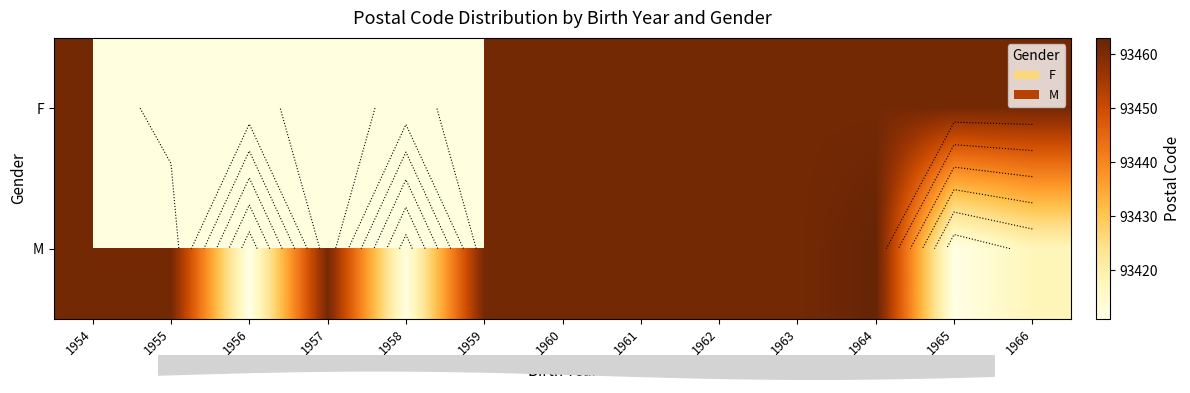

The F series shows 123683.2 at 1960. True or false?

False